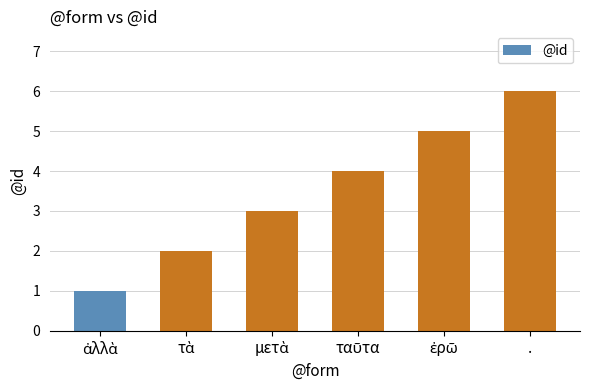

The value at . is 6. True or false?

True